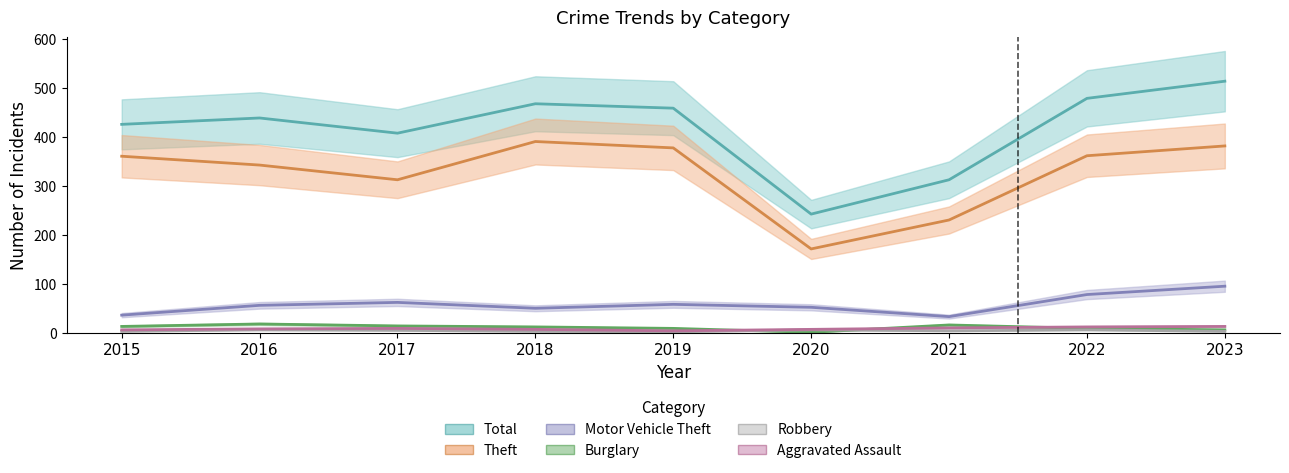

Which series has the largest total across all categories?

Total